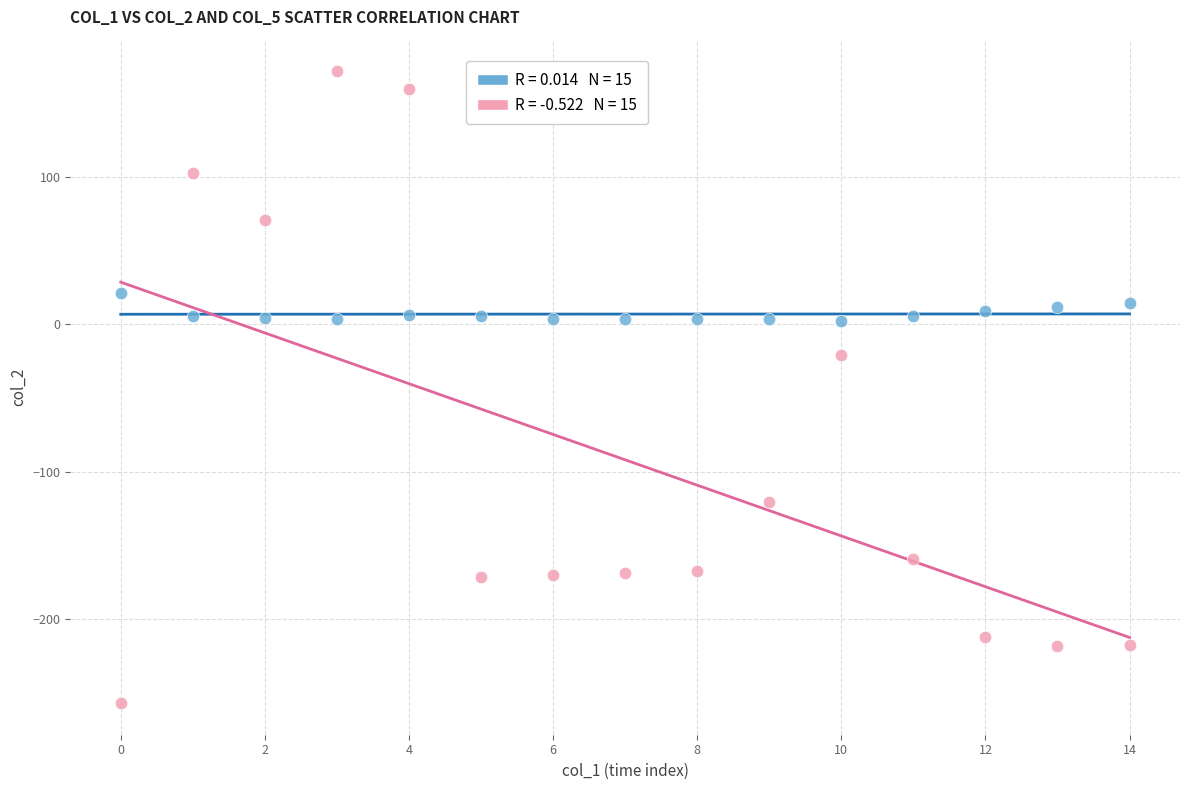

Across all series, what Y value is closest to -42?

-20.5